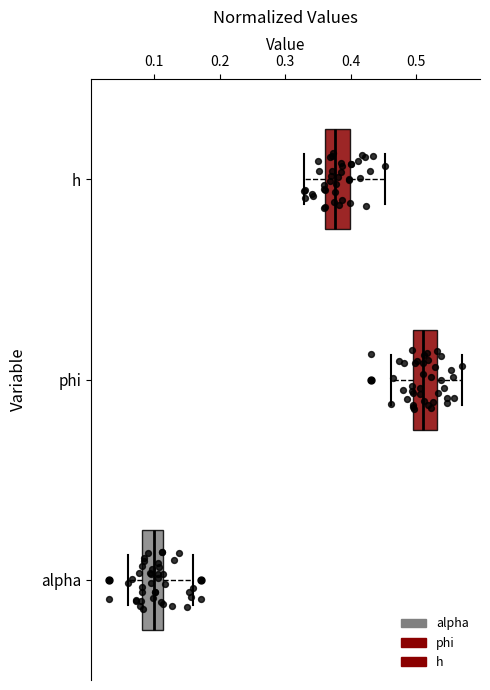

Reading bottom to top, read every box against the x-axis: the position of its median line, the range the box covers, and the ends of its whiskers. The values are not printed on the chart, so give them approximately, as read against the axis.

alpha: median 0.10, box 0.08 to 0.11, whiskers 0.06 to 0.16
phi: median 0.51, box 0.49 to 0.53, whiskers 0.46 to 0.57
h: median 0.38, box 0.36 to 0.40, whiskers 0.33 to 0.45